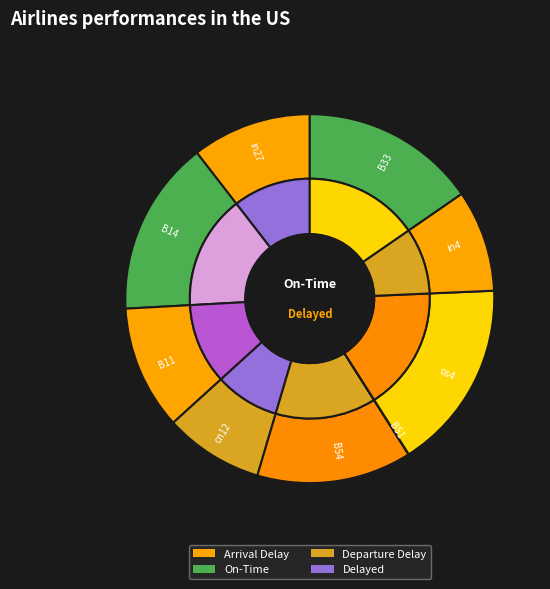

To the nearest percent, what is the average slice percentage?

11%